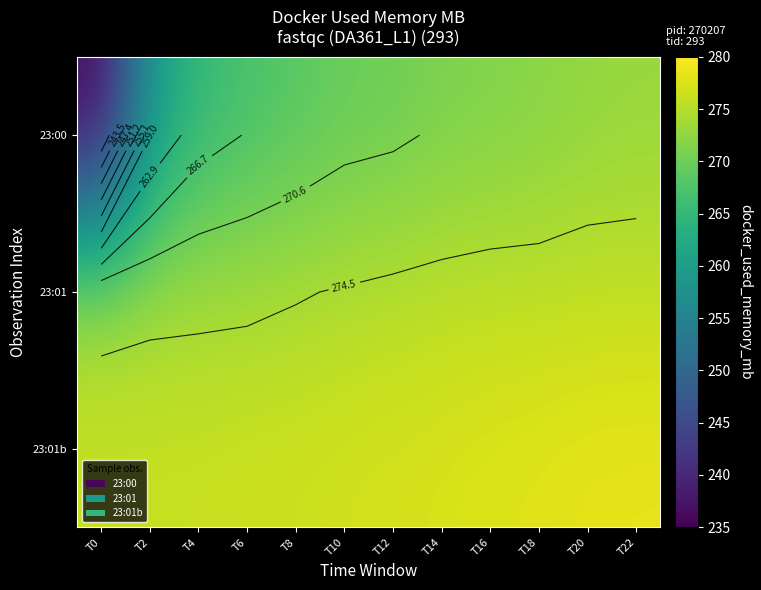

At which label is 23:00 closest to 254?

T2